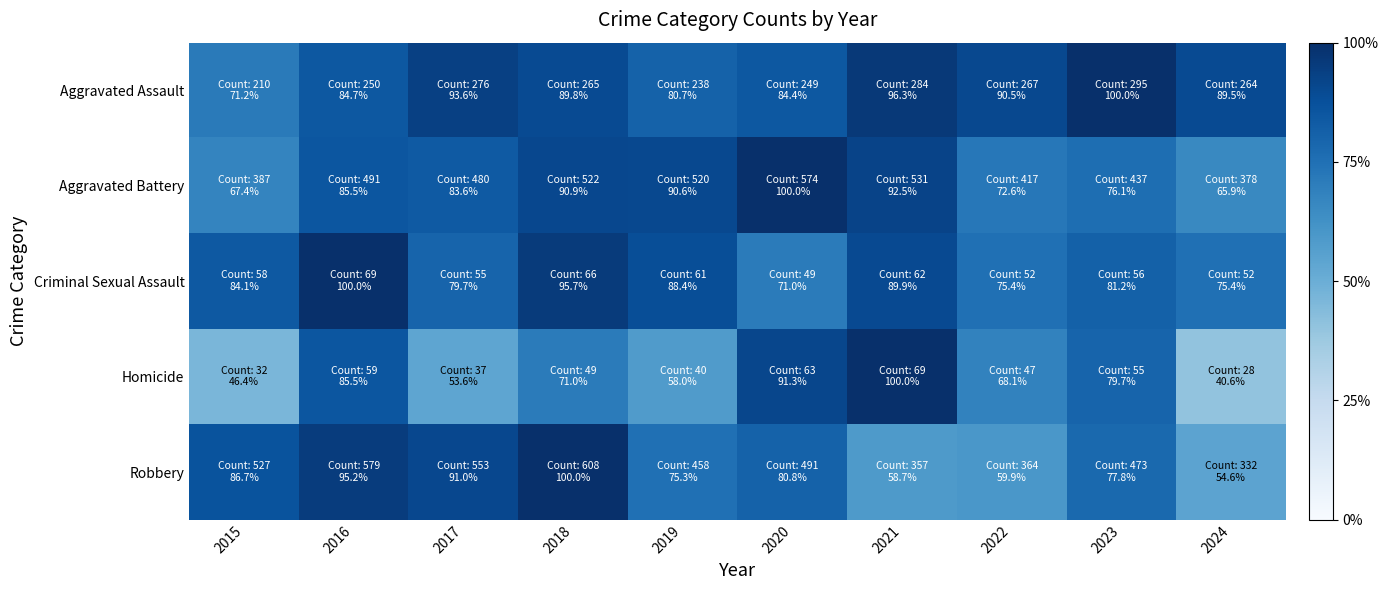

Which category has the lowest value across all series?

2024